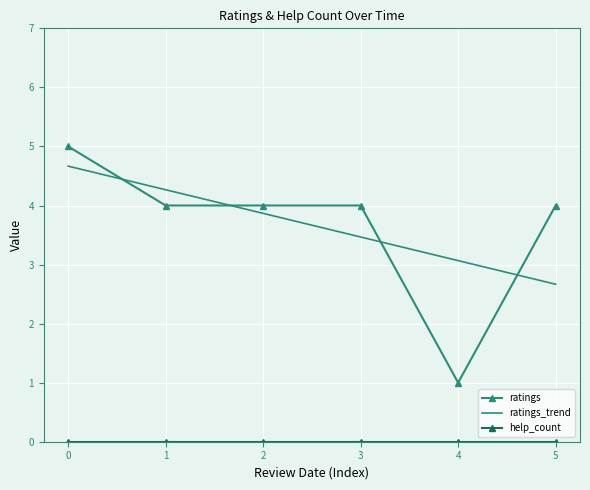

Which series changed the most between 0 and 1?

ratings